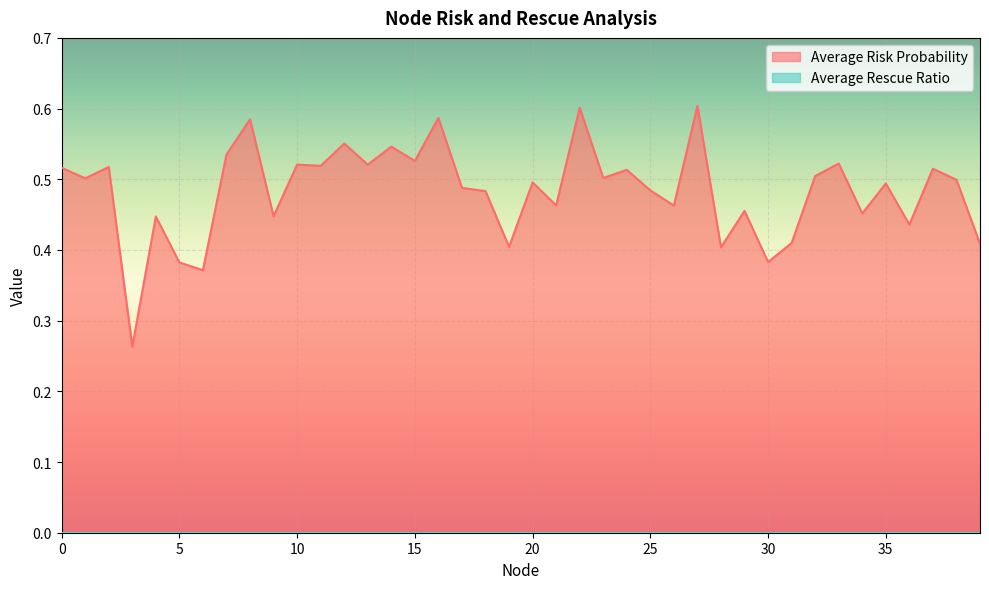

What is the change in value from 2 to 34?

-0.1